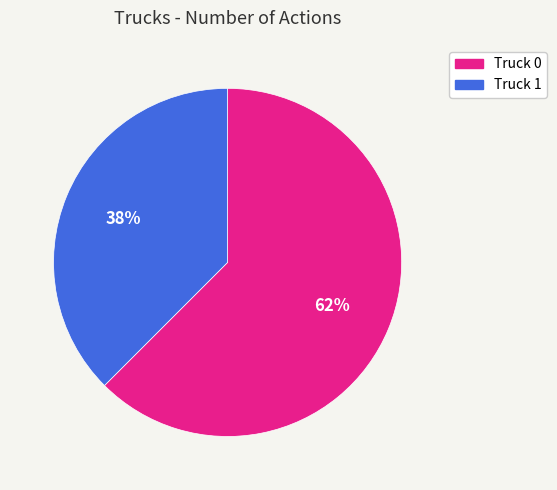

Approximately how many times larger is the value at Truck 1 compared to Truck 0?

0.6